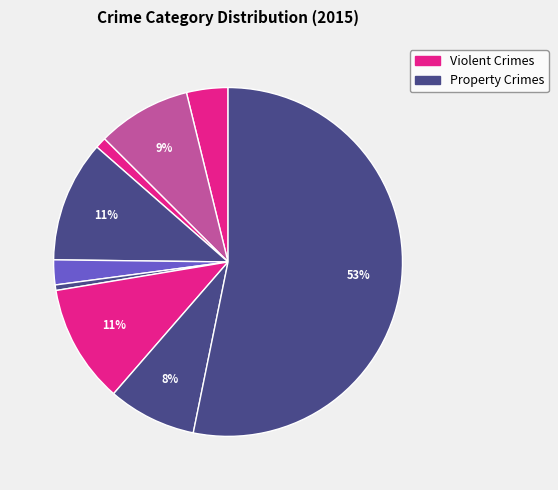

Count the number of slices in the pie.

9